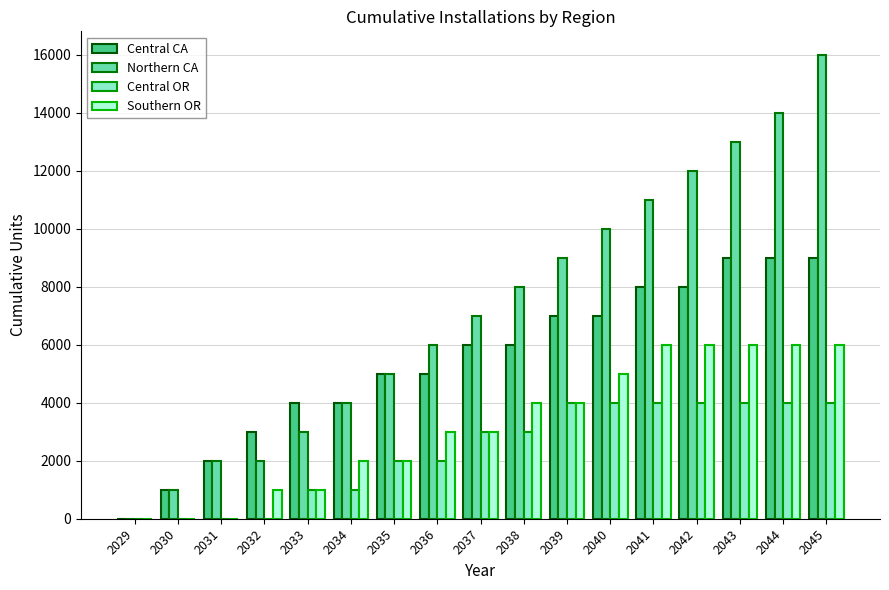

How many Central OR values are between 1000 and 4000?

13